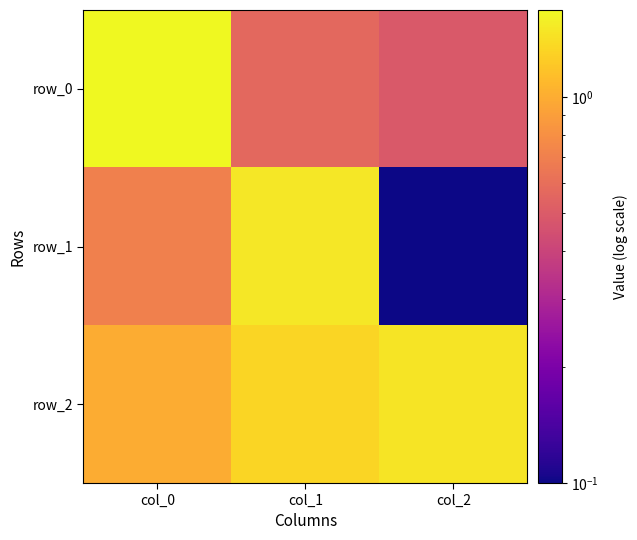

What is the difference between the row_2 values at col_2 and col_1?

0.1